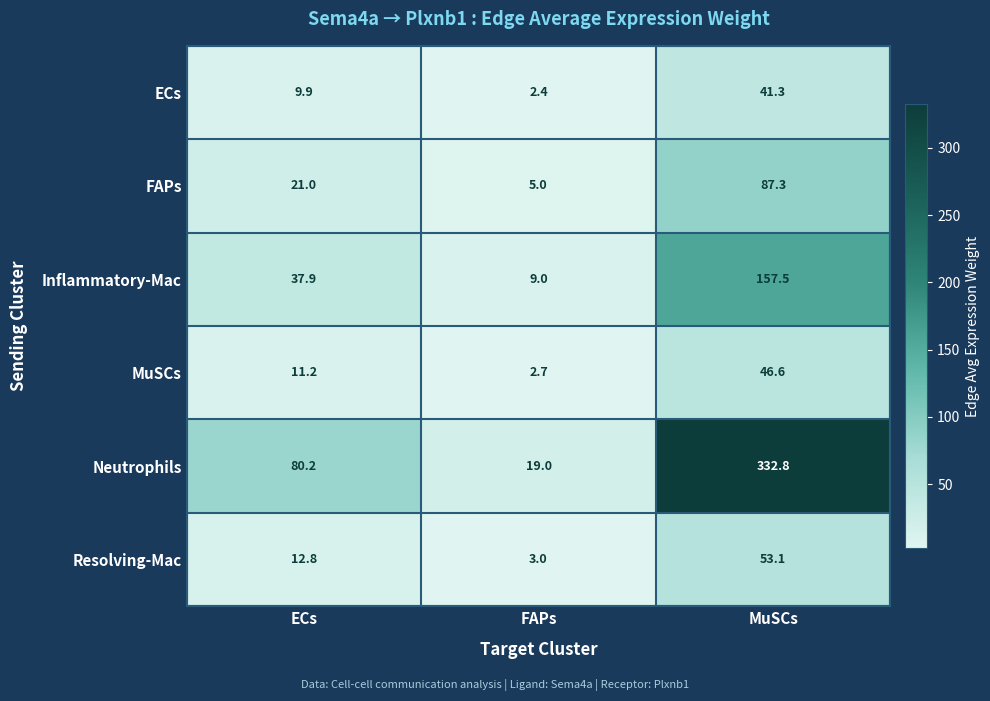

Reading left to right, list all the values displayed in this chart.

ECs: ECs=9.9	FAPs=2.4	MuSCs=41.3
FAPs: ECs=21.0	FAPs=5.0	MuSCs=87.3
Inflammatory-Mac: ECs=37.9	FAPs=9.0	MuSCs=157.5
MuSCs: ECs=11.2	FAPs=2.7	MuSCs=46.6
Neutrophils: ECs=80.2	FAPs=19.0	MuSCs=332.8
Resolving-Mac: ECs=12.8	FAPs=3.0	MuSCs=53.1